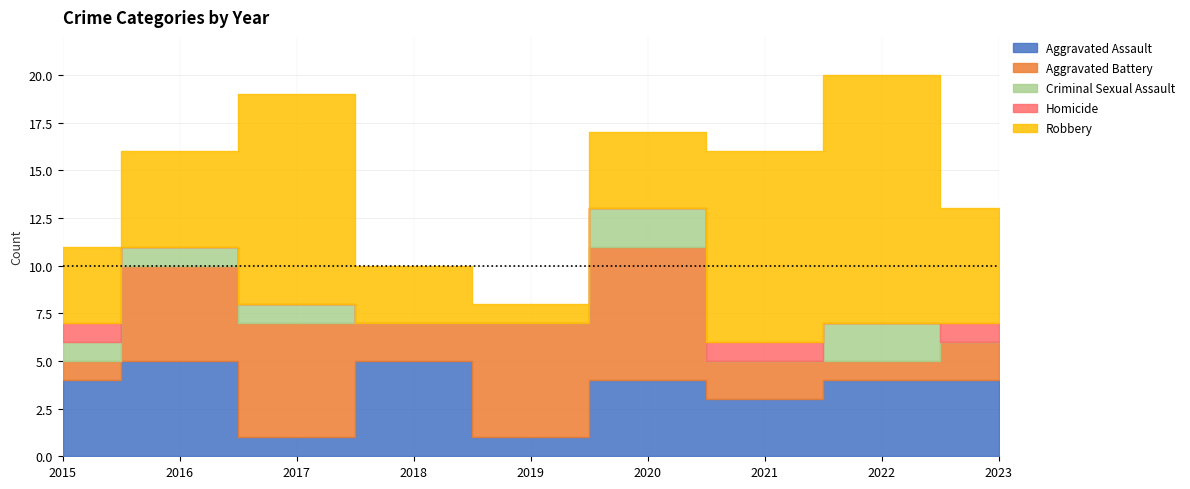

Reading right to left, what are all the values shown in this chart?

Aggravated Assault: 4	4	3	4	1	5	1	5	4
Aggravated Battery: 2	1	2	7	6	2	6	5	1
Criminal Sexual Assault: 0	2	0	2	0	0	1	1	1
Homicide: 1	0	1	0	0	0	0	0	1
Robbery: 6	13	10	4	1	3	11	5	4